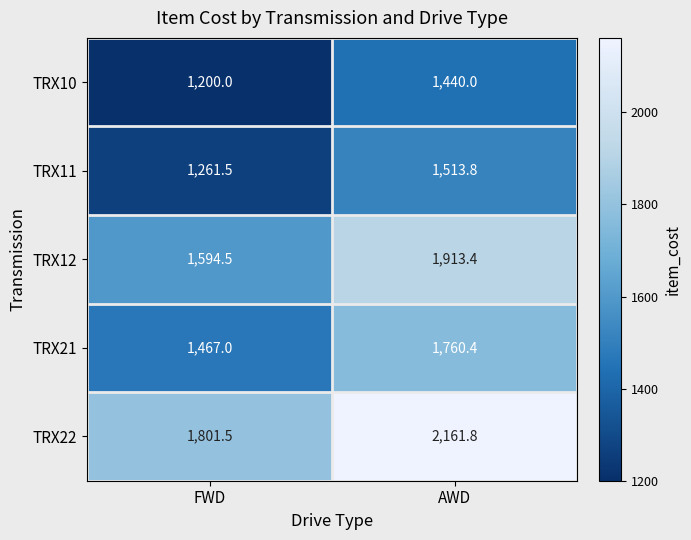

At which label does TRX11 first exceed 1513?

AWD